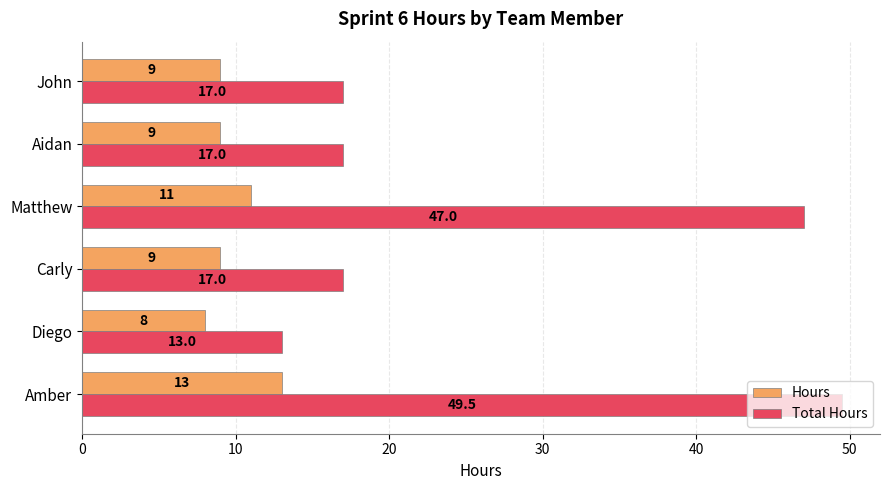

Rank the series by their maximum value, from highest to lowest.

Total Hours, Hours